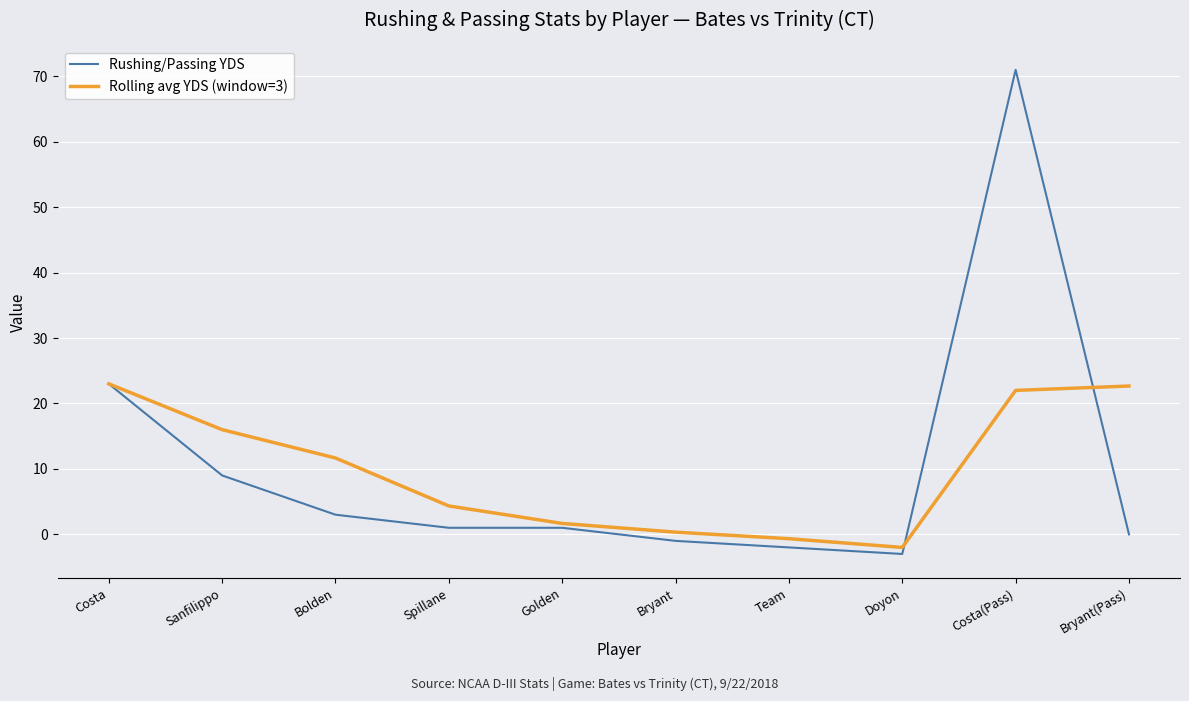

Which series has the largest range (max minus min)?

Rushing/Passing YDS